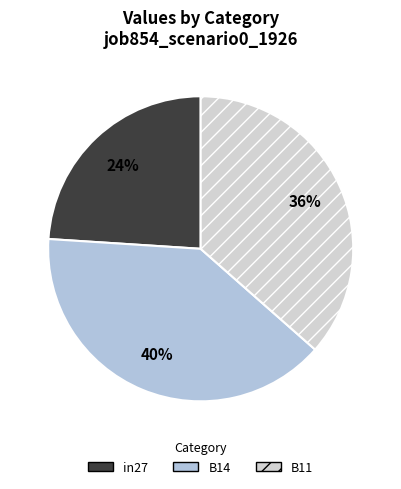

What is the largest slice in the pie chart?

B14